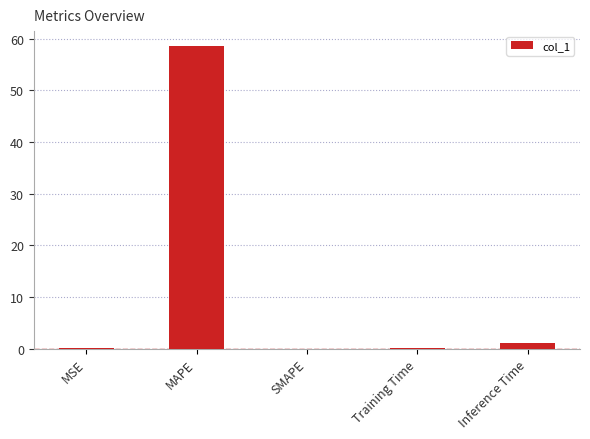

Between SMAPE and MAPE, which is larger?

MAPE